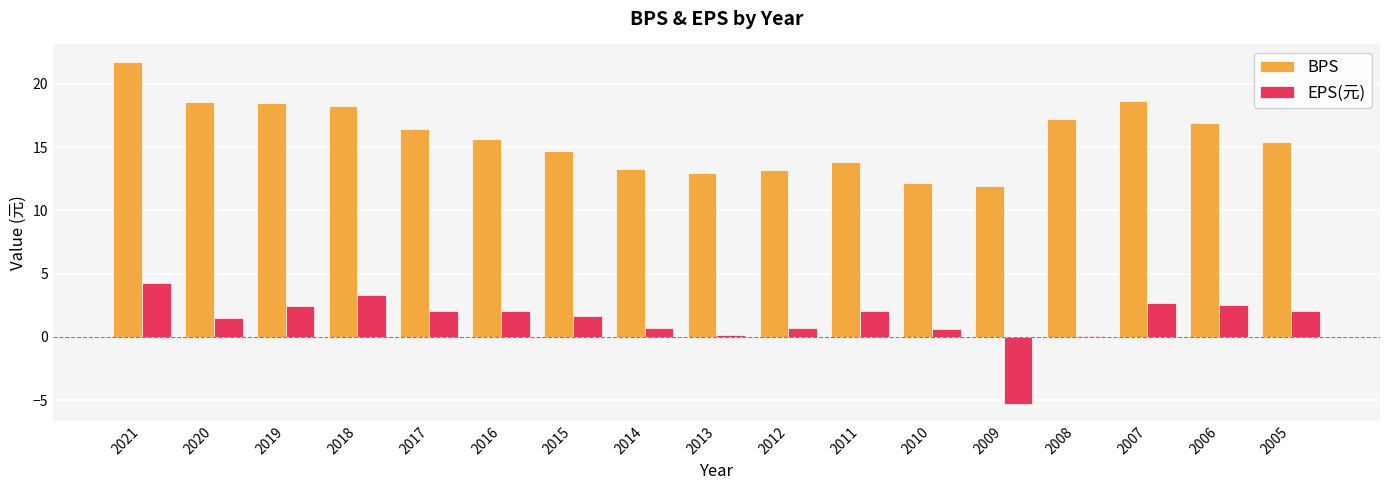

The value of BPS at 2020 is 32.6. True or false?

False